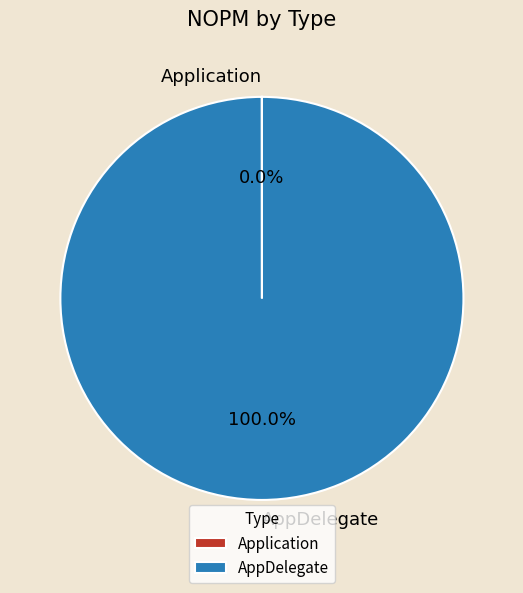

What is the largest slice in the pie chart?

AppDelegate